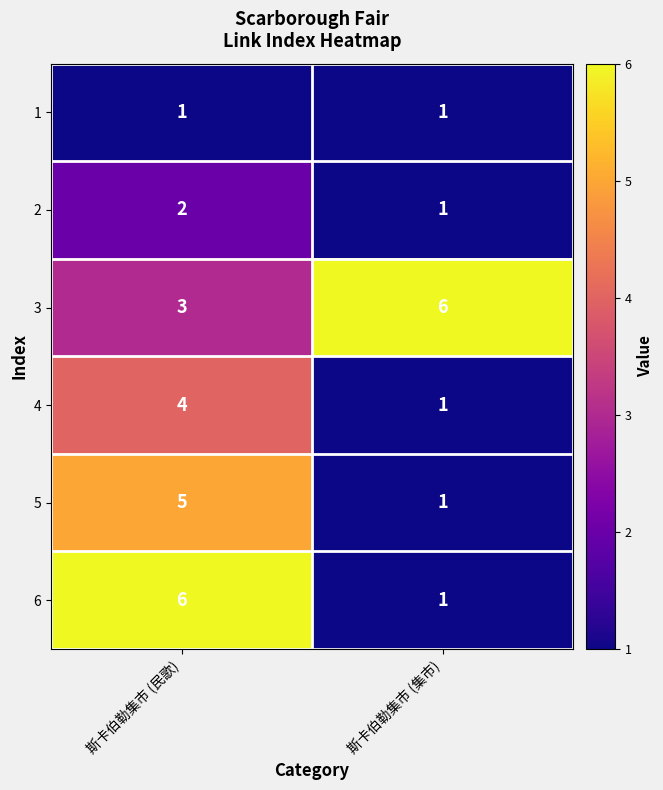

What is the lowest value of the 3 series?

3